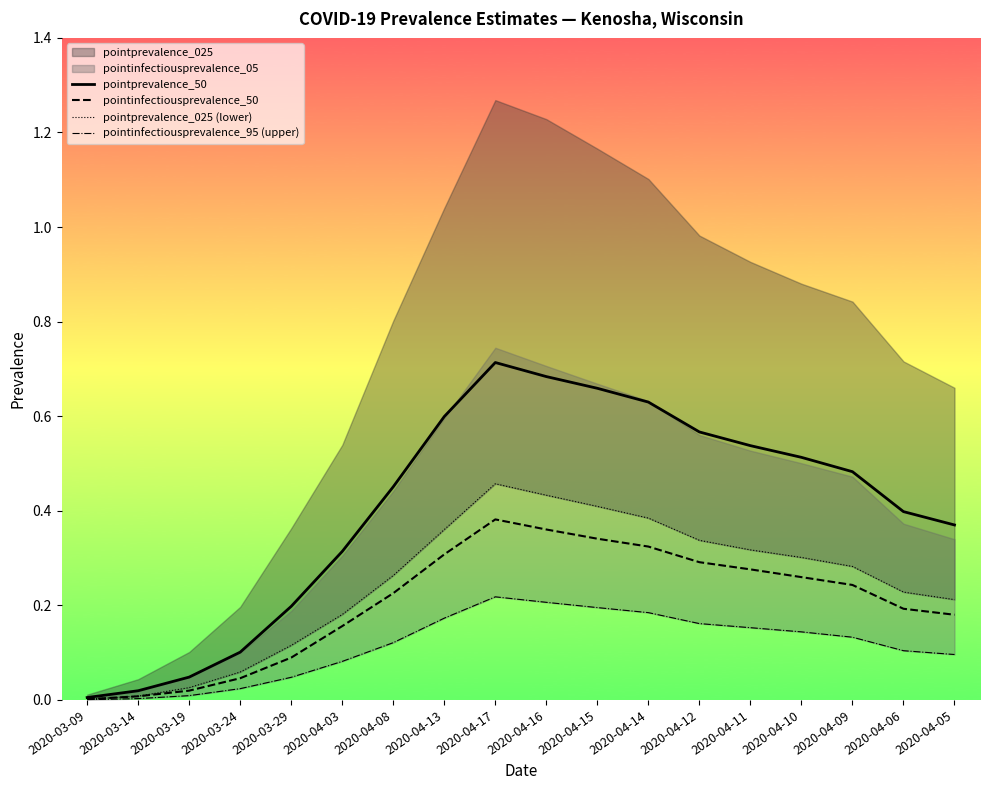

True or false: pointinfectiousprevalence_50 and pointprevalence_025 (lower) cross at least once.

False